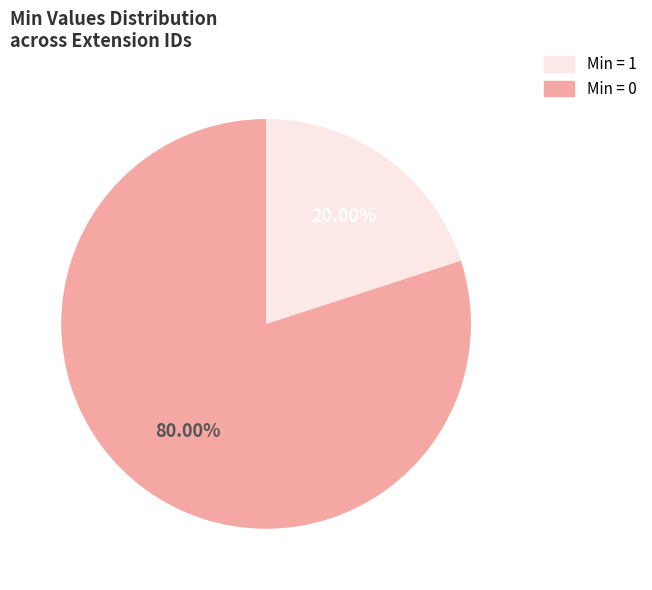

Does any single category account for the majority?

Yes